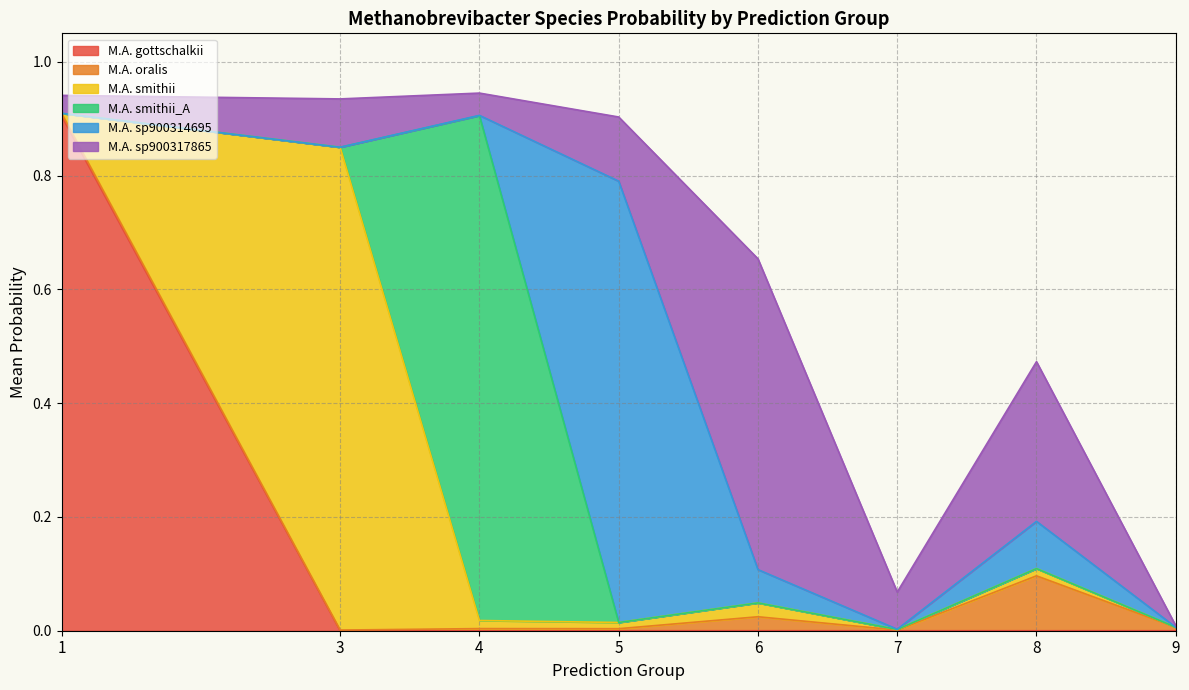

What are all the series names shown in the legend?

M.A. gottschalkii, M.A. oralis, M.A. smithii, M.A. smithii_A, M.A. sp900314695, M.A. sp900317865